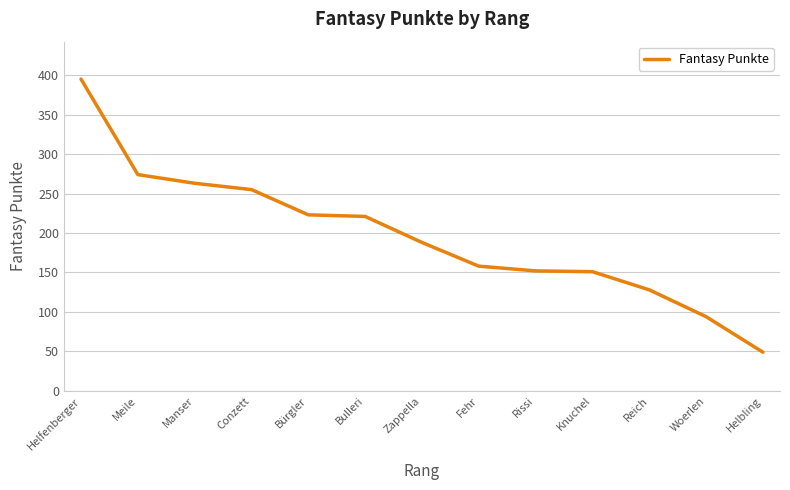

How many lines are shown in the chart?

1